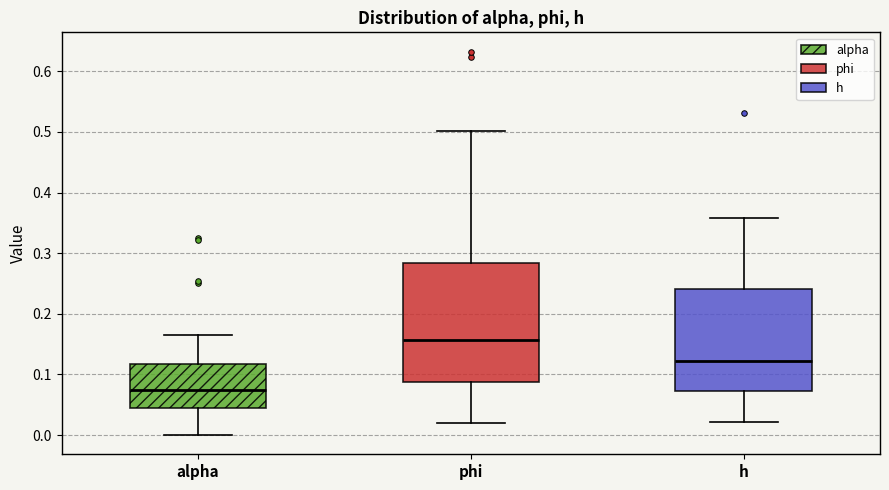

Reading left to right, read every box against the y-axis: the position of its median line, the range the box covers, and the ends of its whiskers. The values are not printed on the chart, so give them approximately, as read against the axis.

alpha: median 0.07, box 0.04 to 0.12, whiskers 0.00 to 0.16
phi: median 0.16, box 0.09 to 0.28, whiskers 0.02 to 0.50
h: median 0.12, box 0.07 to 0.24, whiskers 0.02 to 0.36